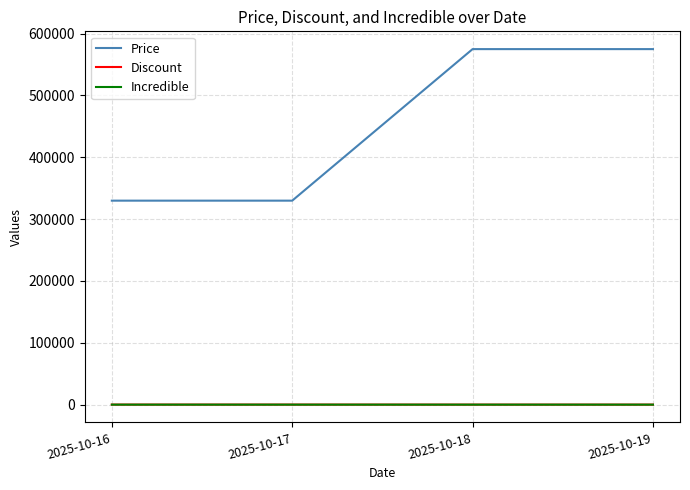

True or false: Price and Incredible cross at least once.

False